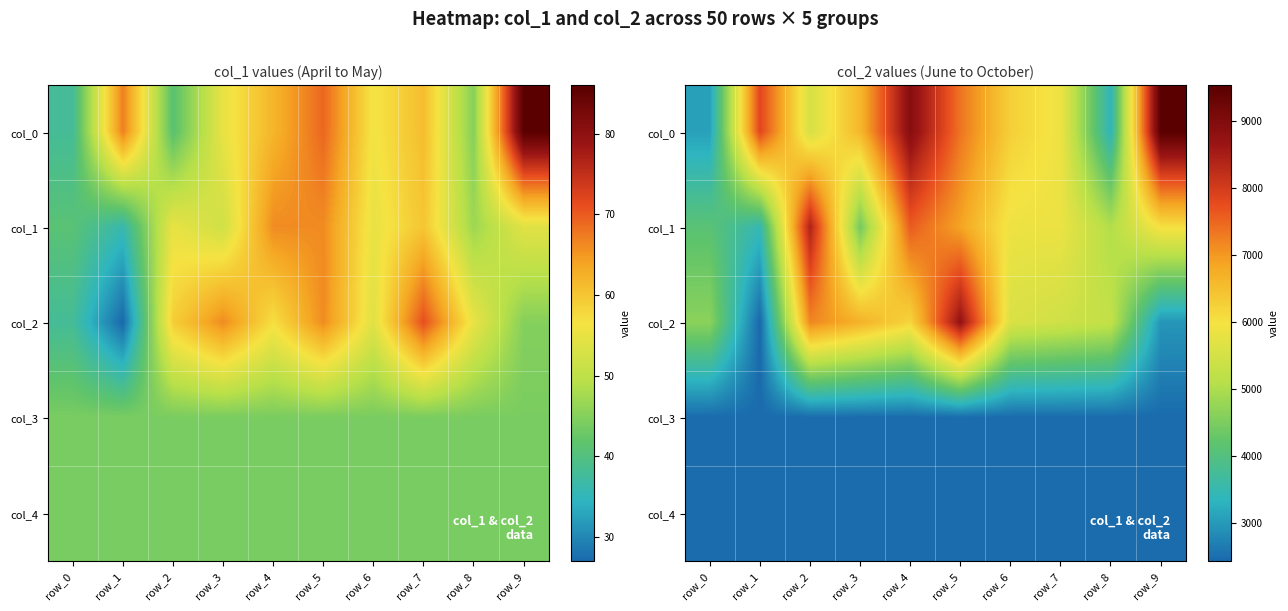

How many categories are shown in the chart?

10